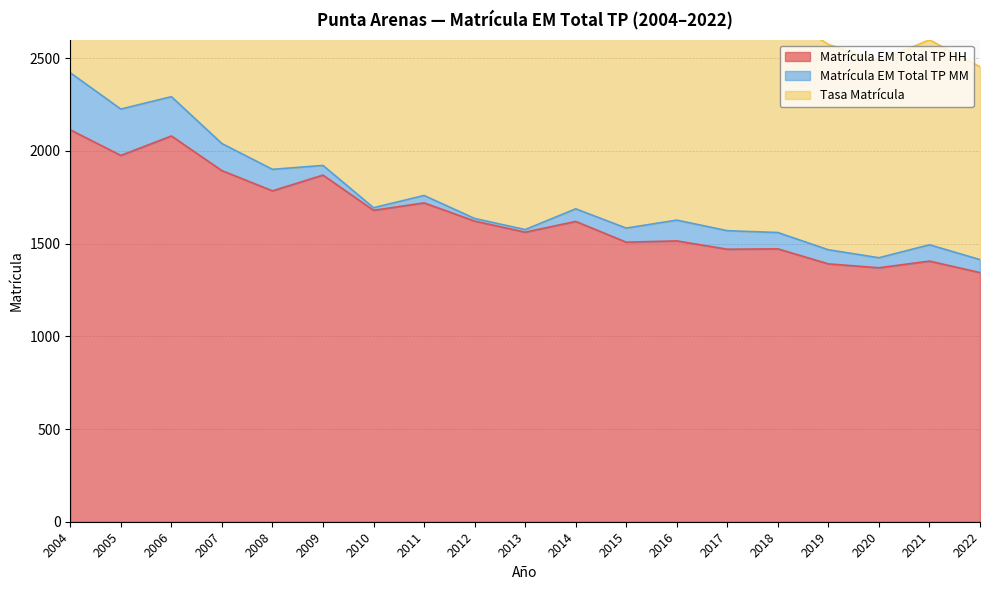

What is the minimum value for Matrícula EM Total TP HH?

1344